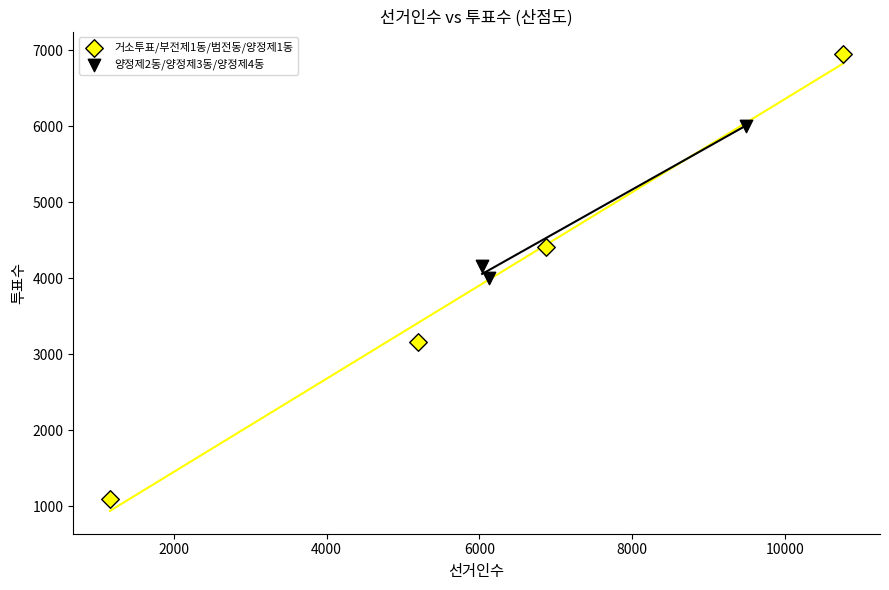

Which series contains the highest Y value?

거소투표/부전제1동/범전동/양정제1동